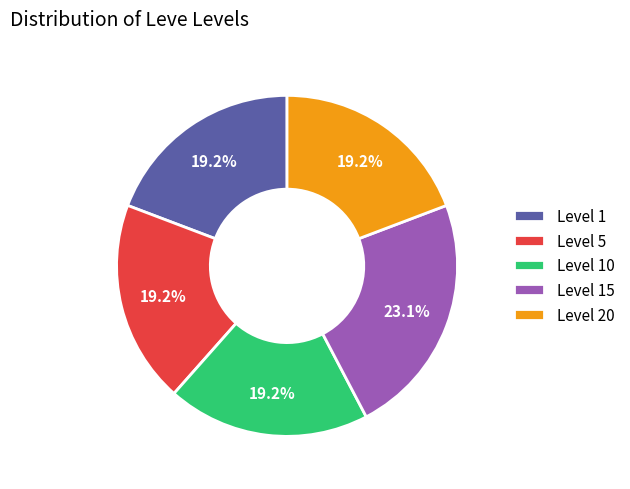

The Level 15 slice represents 23% of the pie. True or false?

True